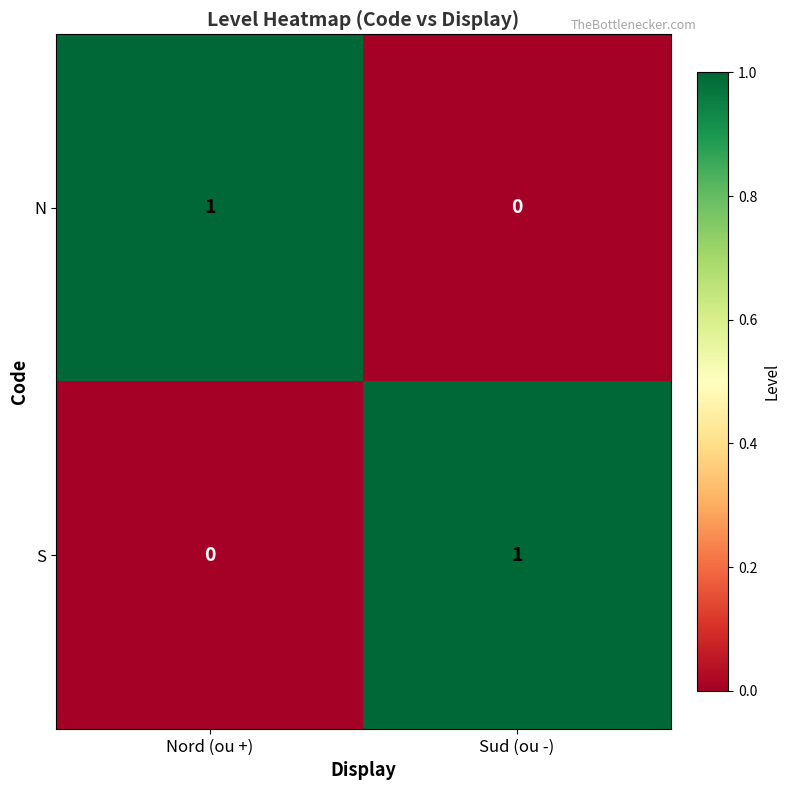

True or false: S has a value of 1 at Sud (ou -).

True